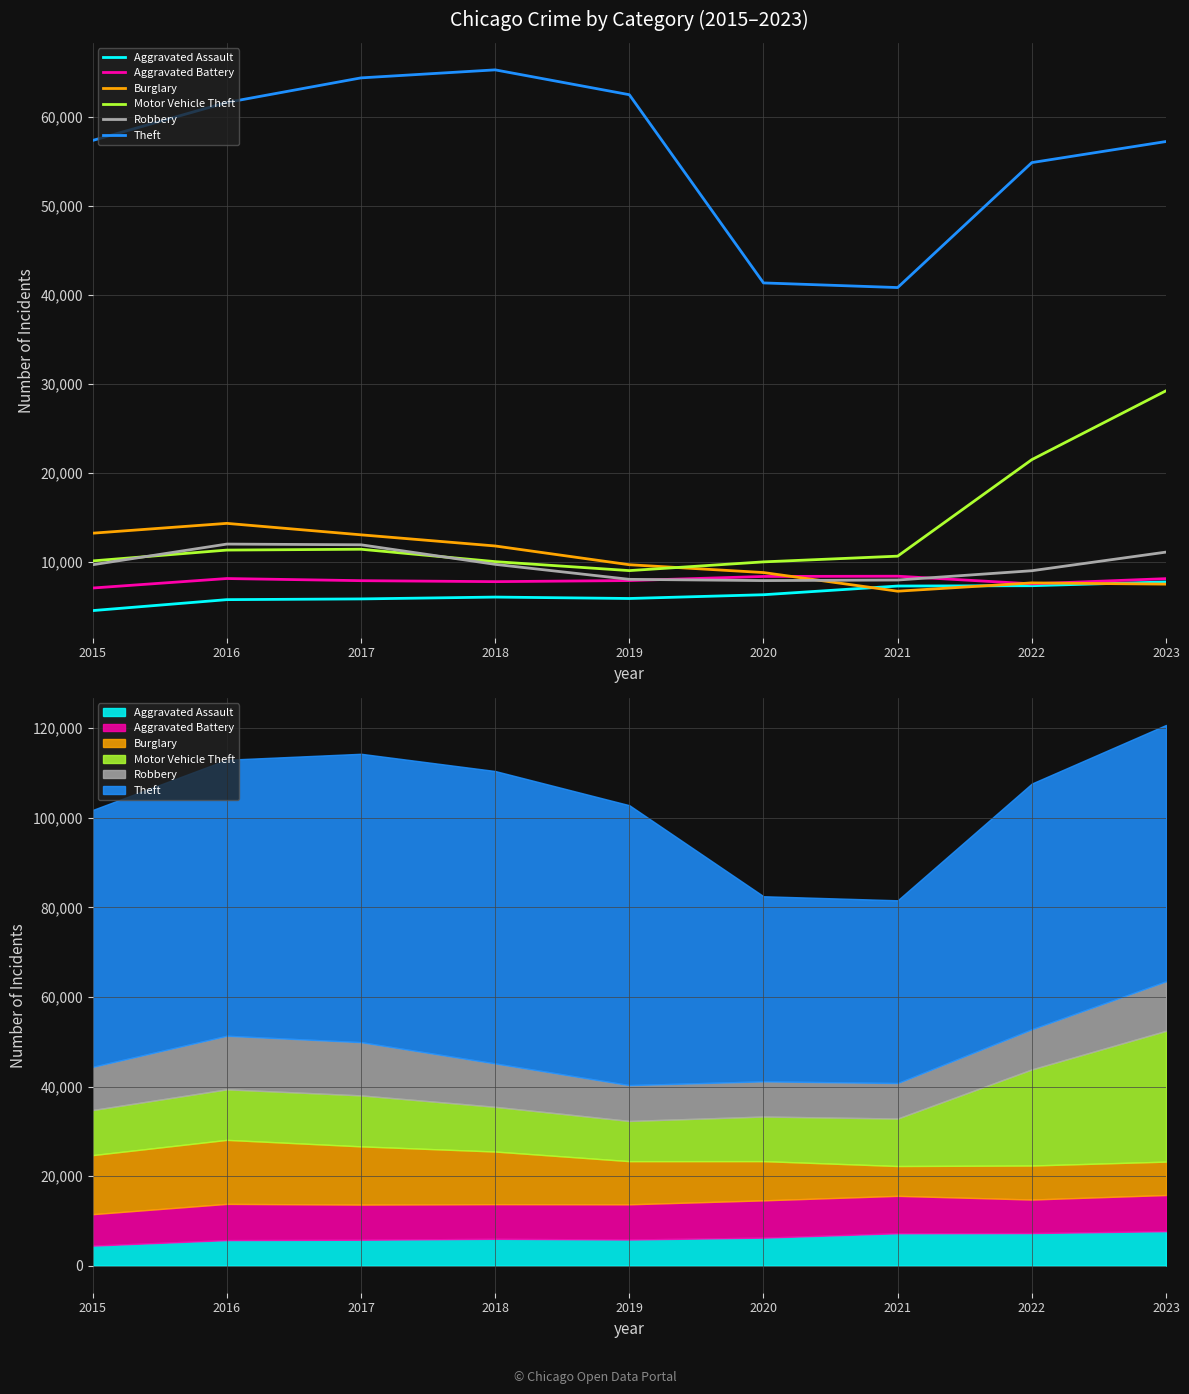

What is the value of the Motor Vehicle Theft point at the 4th from the left?

9985